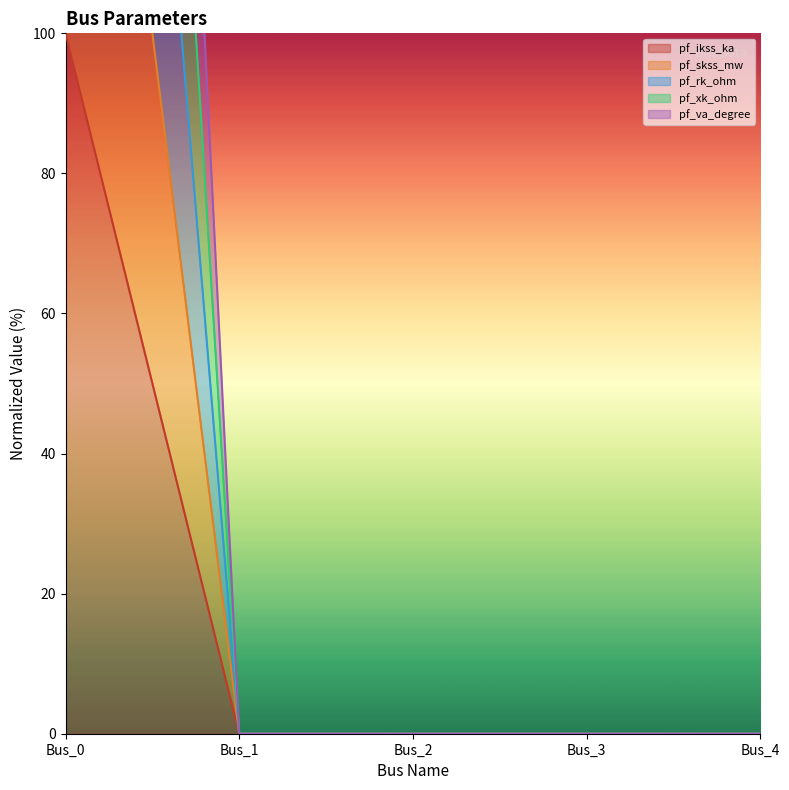

What is the highest value of the pf_va_degree series?

400